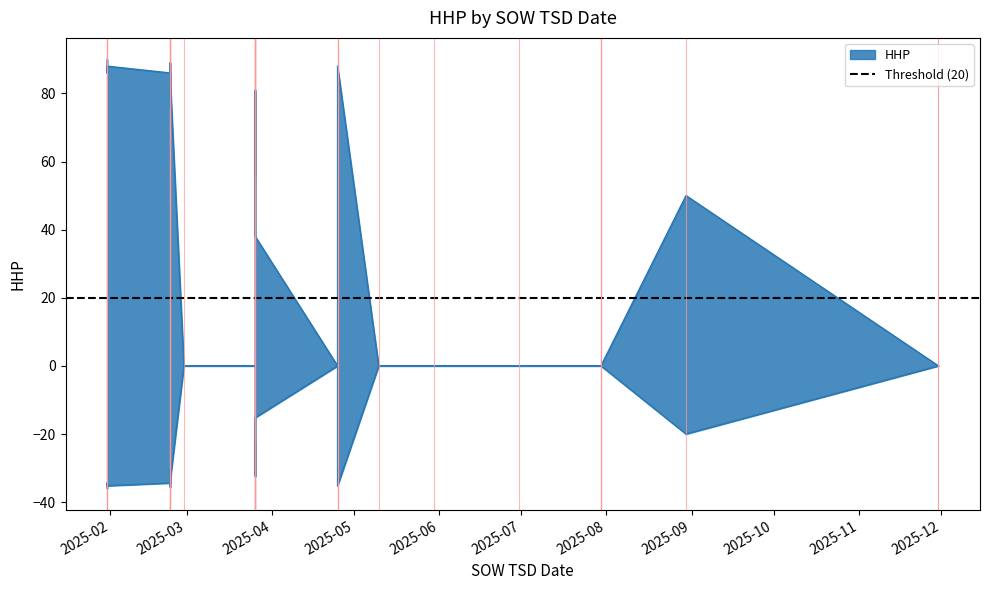

The chart shows a value of 53 at 2025-03-26. True or false?

False